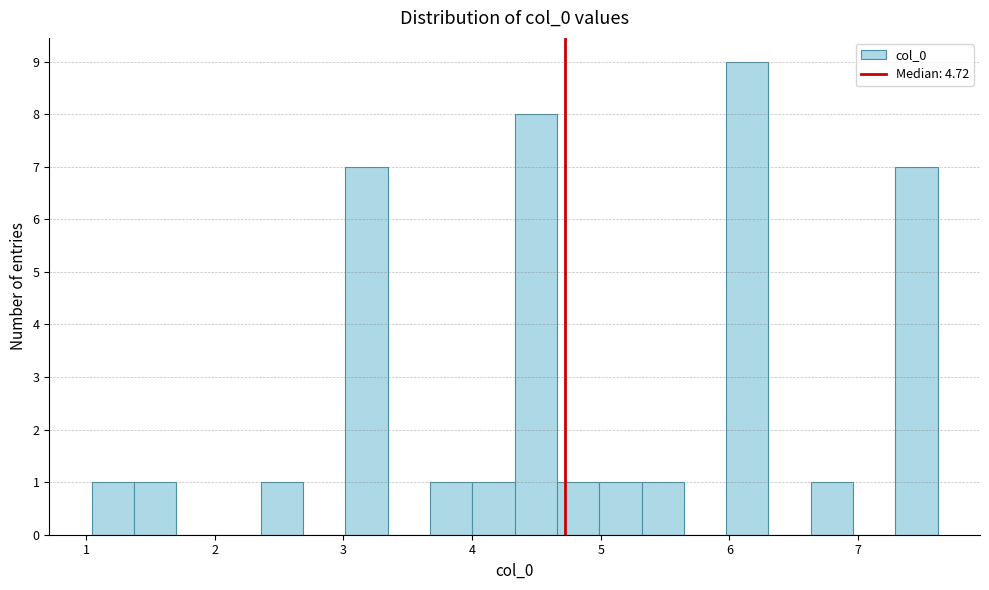

Read against the x-axis, roughly where is the centre of the tallest bar?

6.1